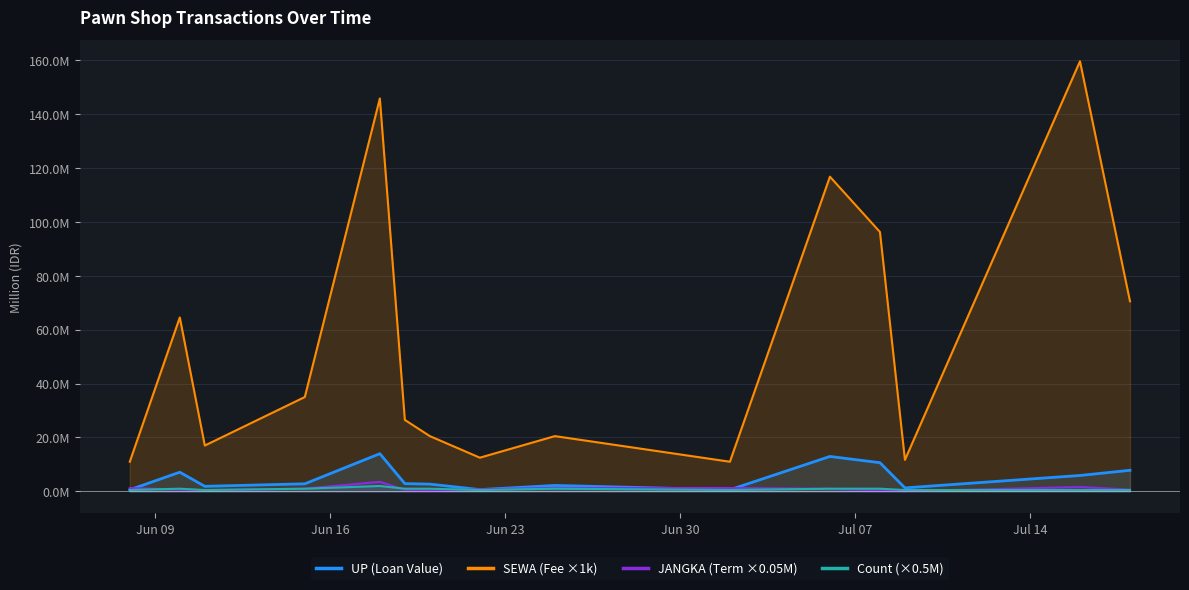

Which series has the widest spread of values?

SEWA (Fee ×1k)